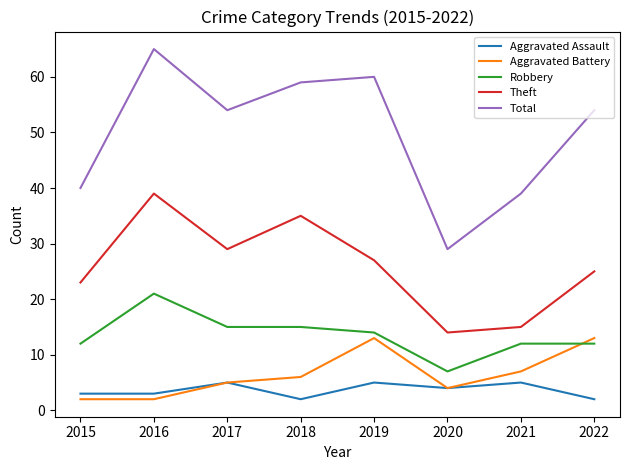

Reading left to right, list all the values displayed in this chart.

Aggravated Assault: 3	3	5	2	5	4	5	2
Aggravated Battery: 2	2	5	6	13	4	7	13
Robbery: 12	21	15	15	14	7	12	12
Theft: 23	39	29	35	27	14	15	25
Total: 40	65	54	59	60	29	39	54